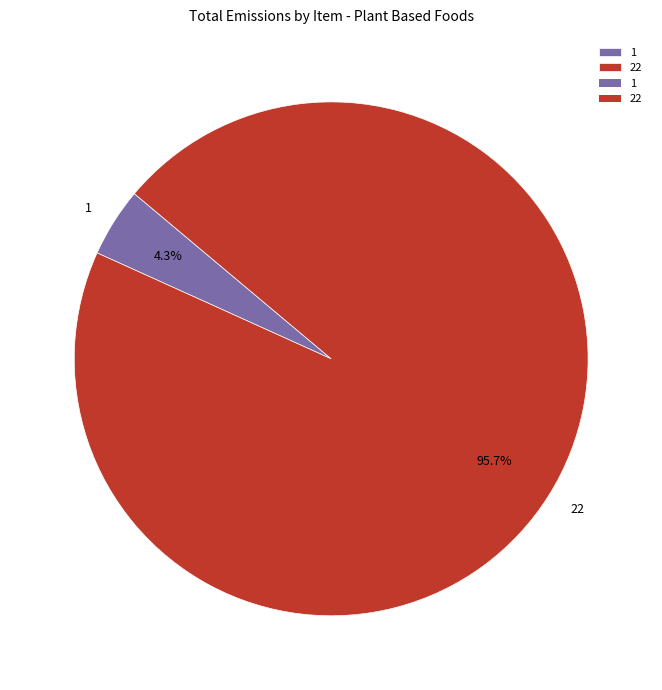

Which has a higher value, 1 or 22?

22